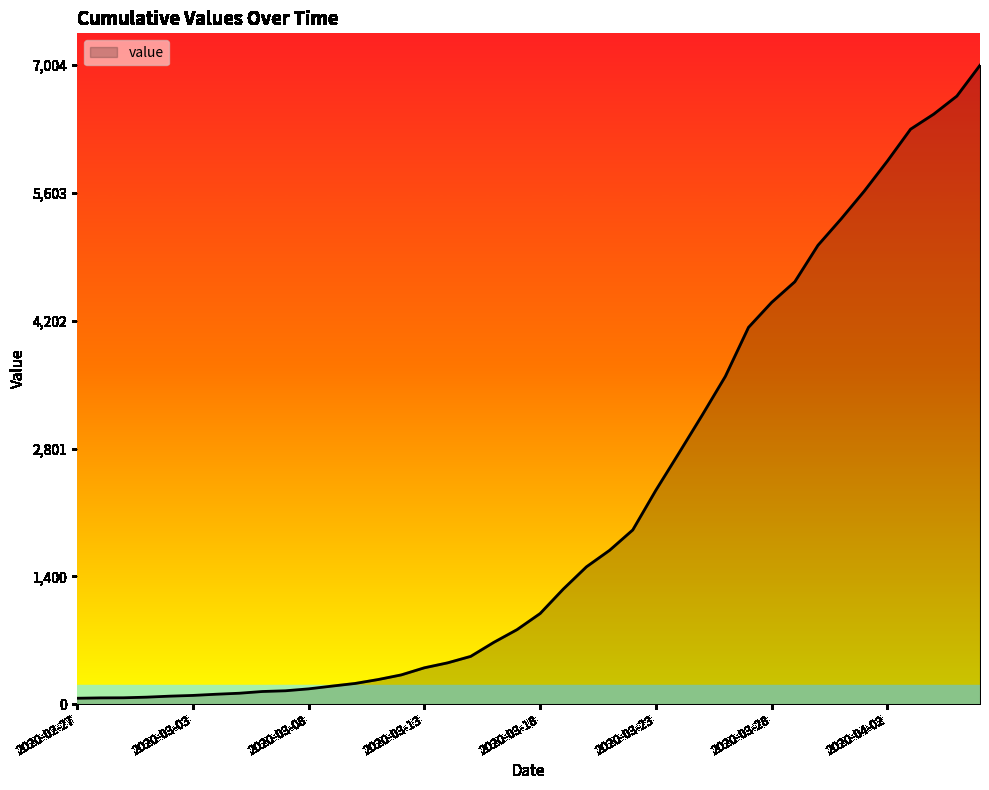

What is the maximum value shown in the chart?

7004